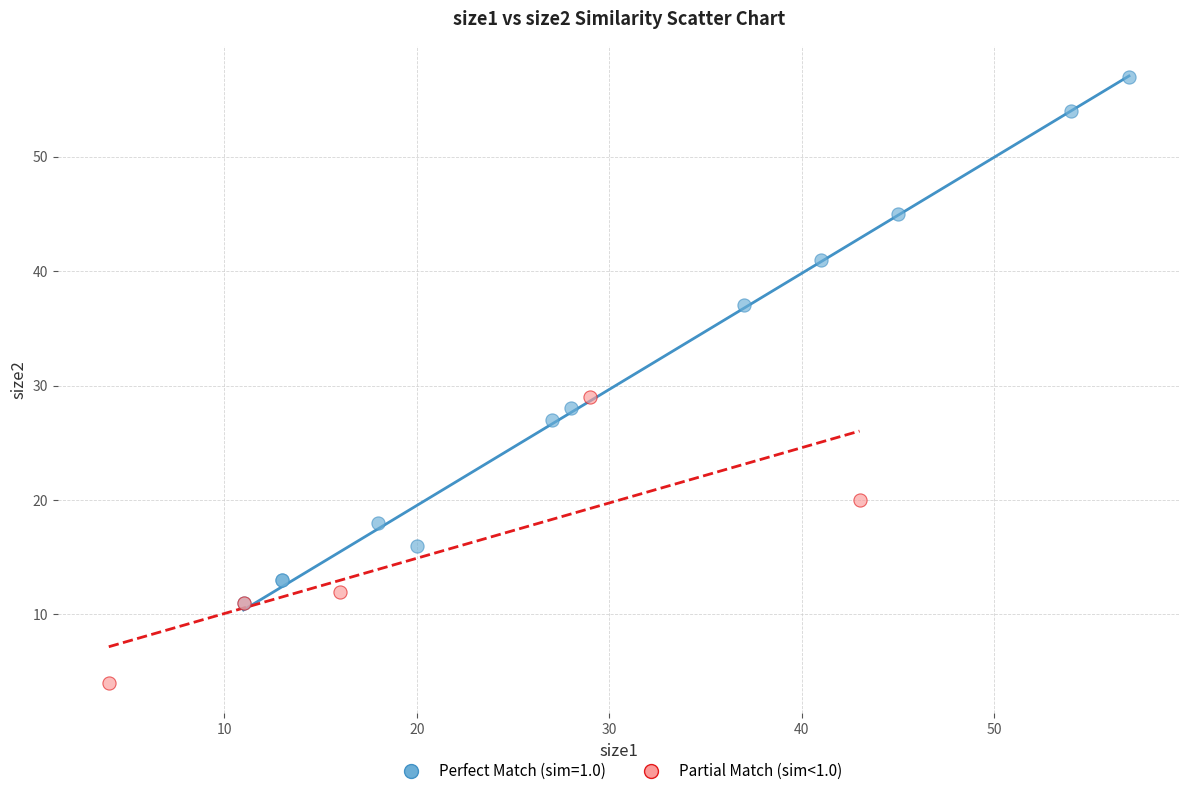

Which series reaches the minimum Y coordinate?

Partial Match (sim<1.0)